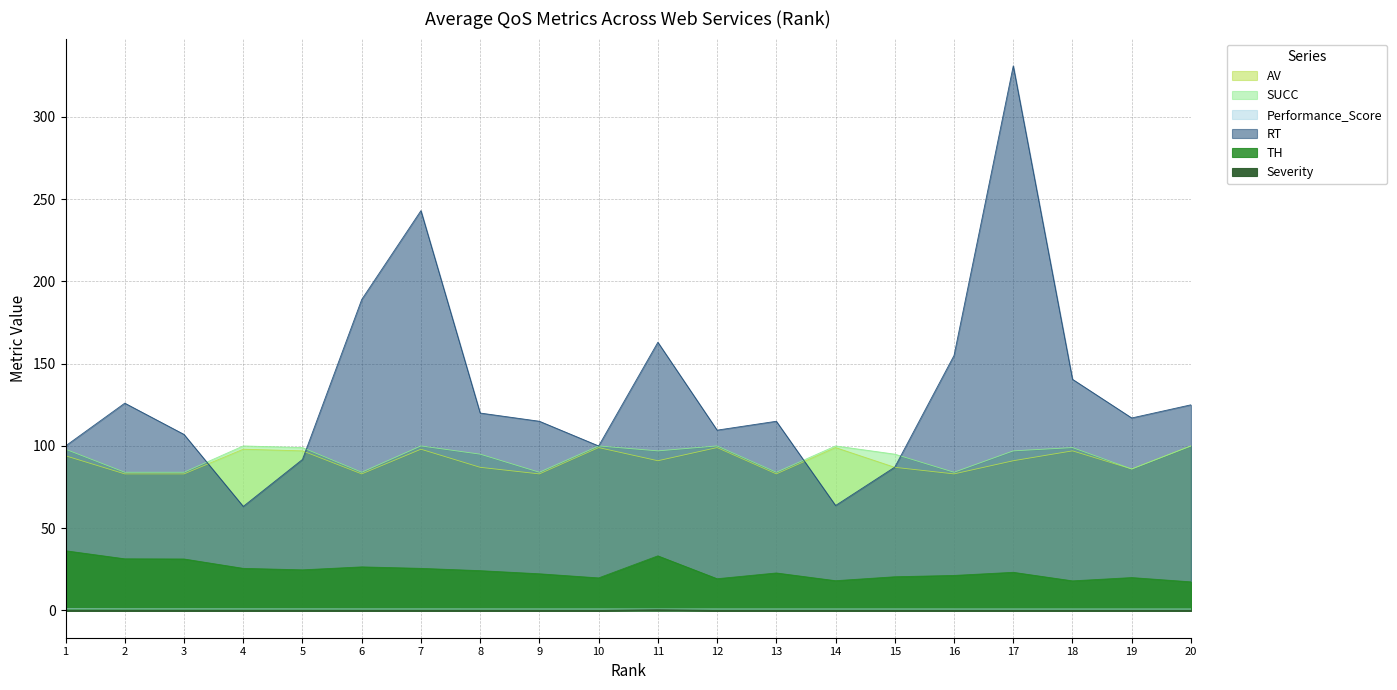

What is the average value of the Performance_Score series?

0.9